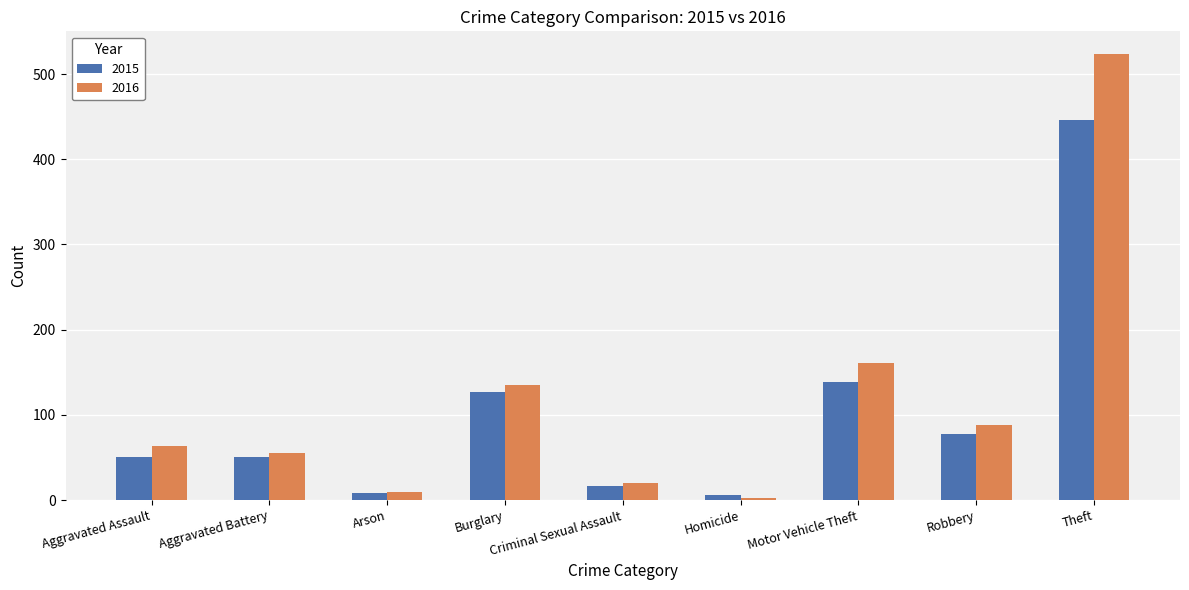

Where is 2015 nearest to the value 226?

Motor Vehicle Theft